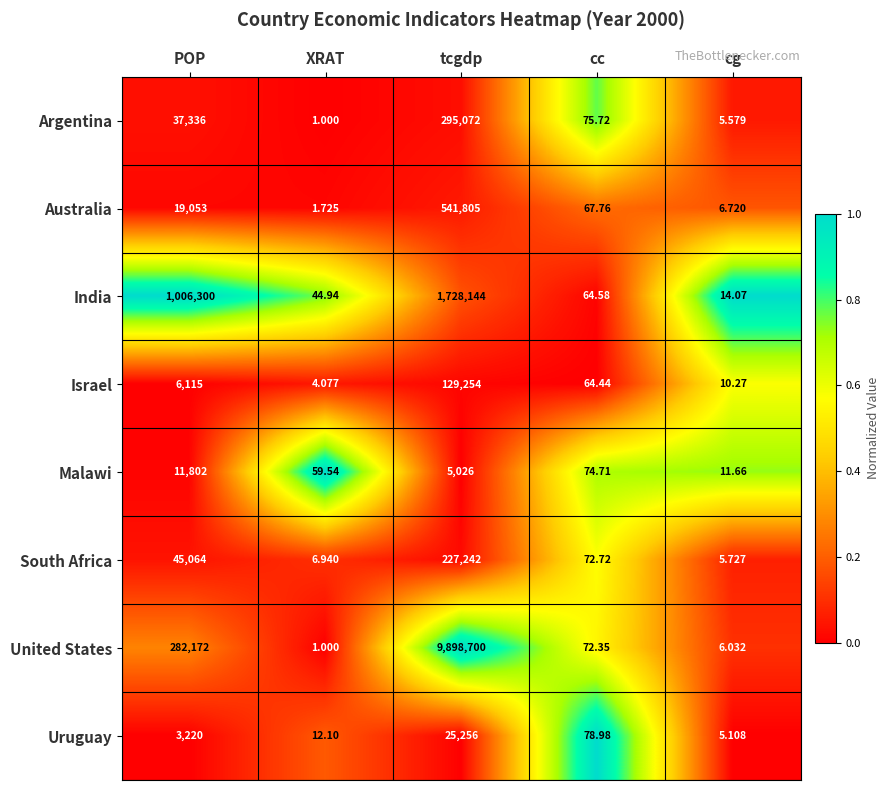

Which label corresponds to the smallest value in the chart?

XRAT